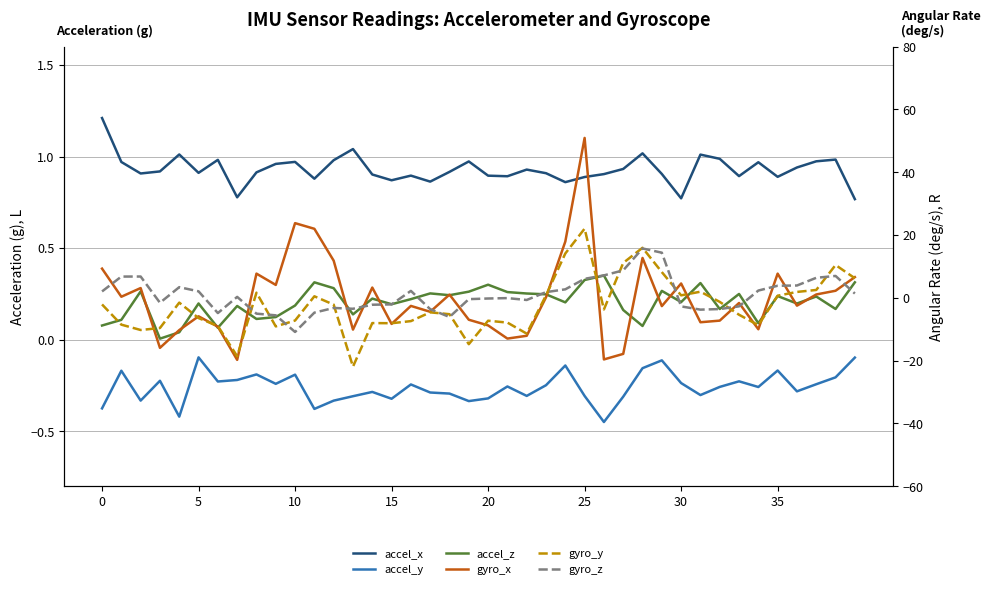

Which series has the widest spread of values?

gyro_x